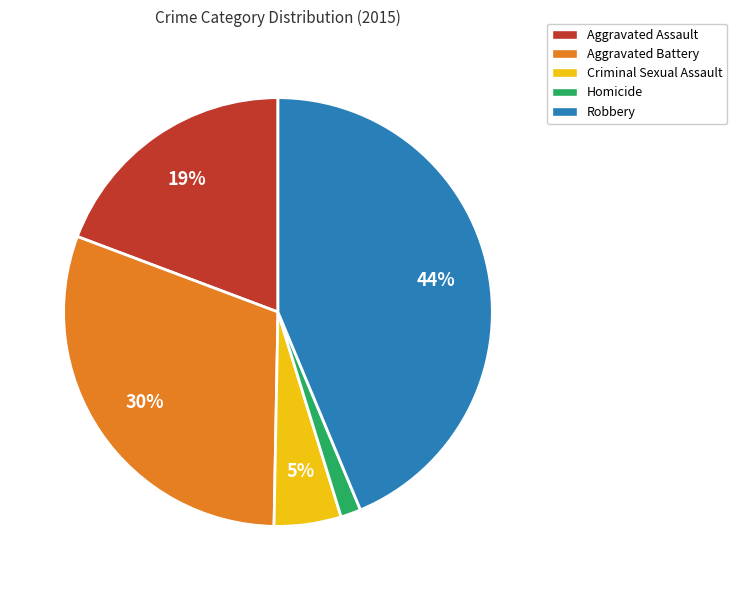

Combined, do Aggravated Battery and Homicide account for over 50%?

No